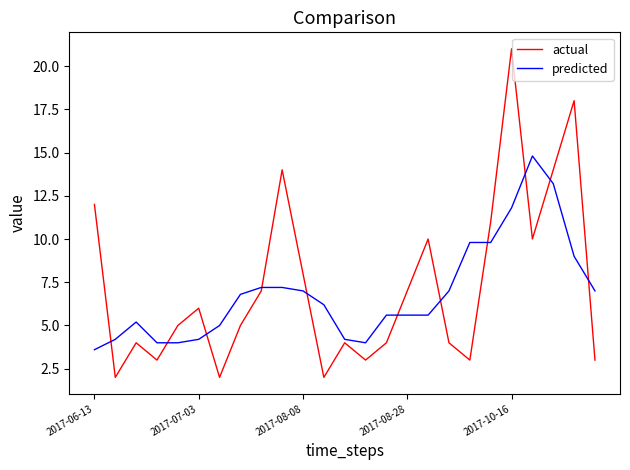

What is the maximum value for predicted?

14.8